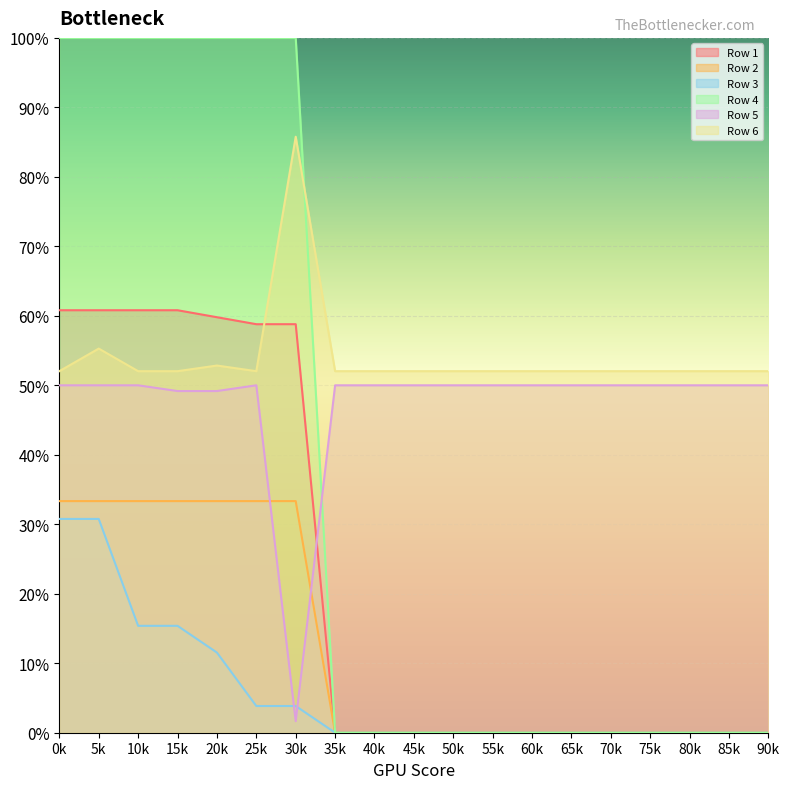

Does the chart display data point markers on the line(s)?

No